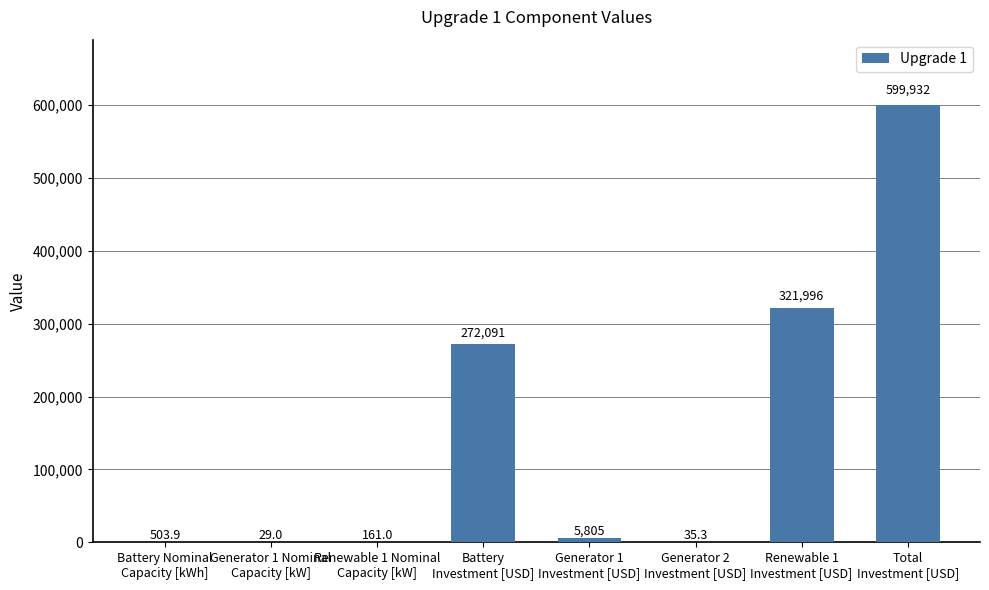

Reading right to left, list all the values displayed in this chart.

Total
Investment [USD]=599932.4	Renewable 1
Investment [USD]=321996.2	Generator 2
Investment [USD]=35.3	Generator 1
Investment [USD]=5805.2	Battery
Investment [USD]=272091.4	Renewable 1 Nominal
Capacity [kW]=161.0	Generator 1 Nominal
Capacity [kW]=29.0	Battery Nominal
Capacity [kWh]=503.9